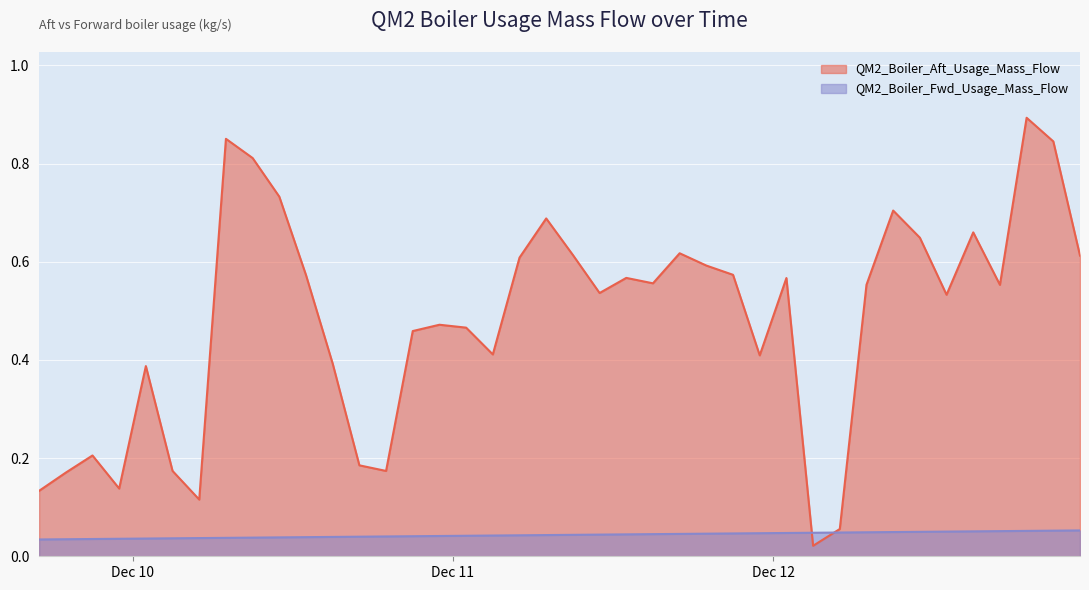

Rank the series at 2022-12-12 13:00:00 from highest to lowest value.

QM2_Boiler_Aft_Usage_Mass_Flow, QM2_Boiler_Fwd_Usage_Mass_Flow